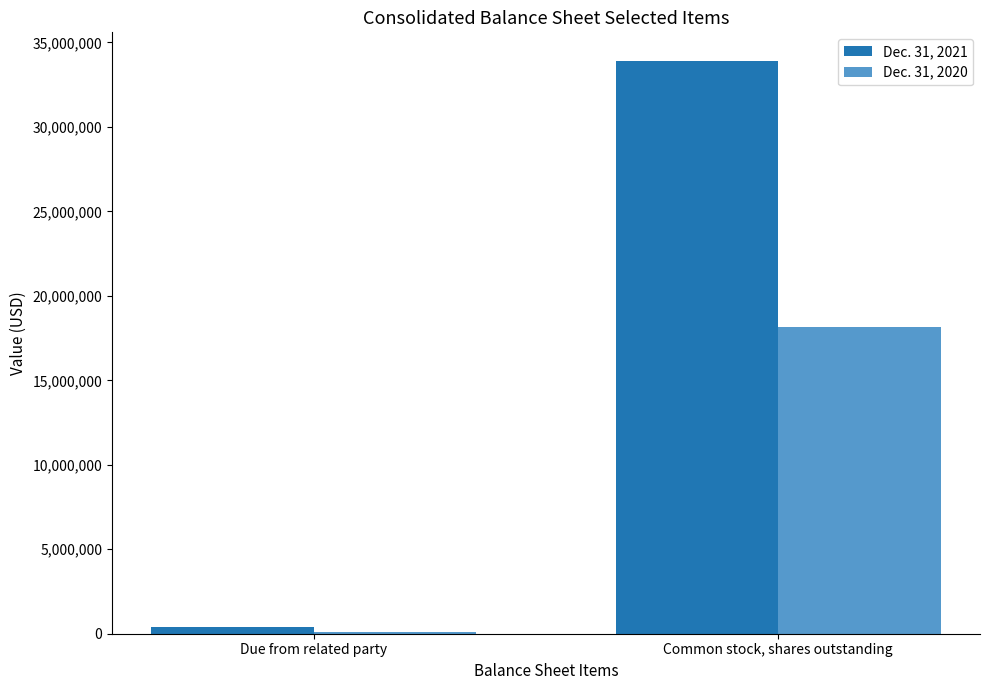

The value of Dec. 31, 2020 at Common stock, shares outstanding is 8970877. True or false?

False